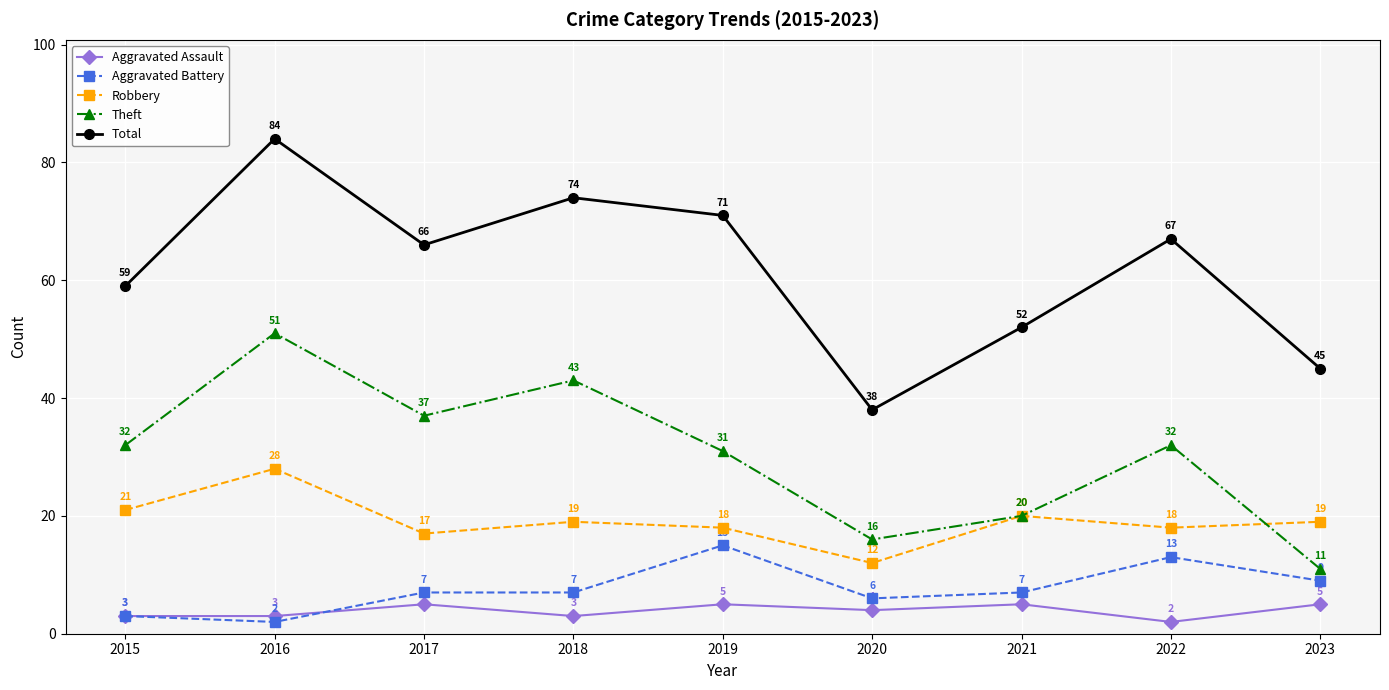

What is the difference between the highest and lowest values at 2021?

47